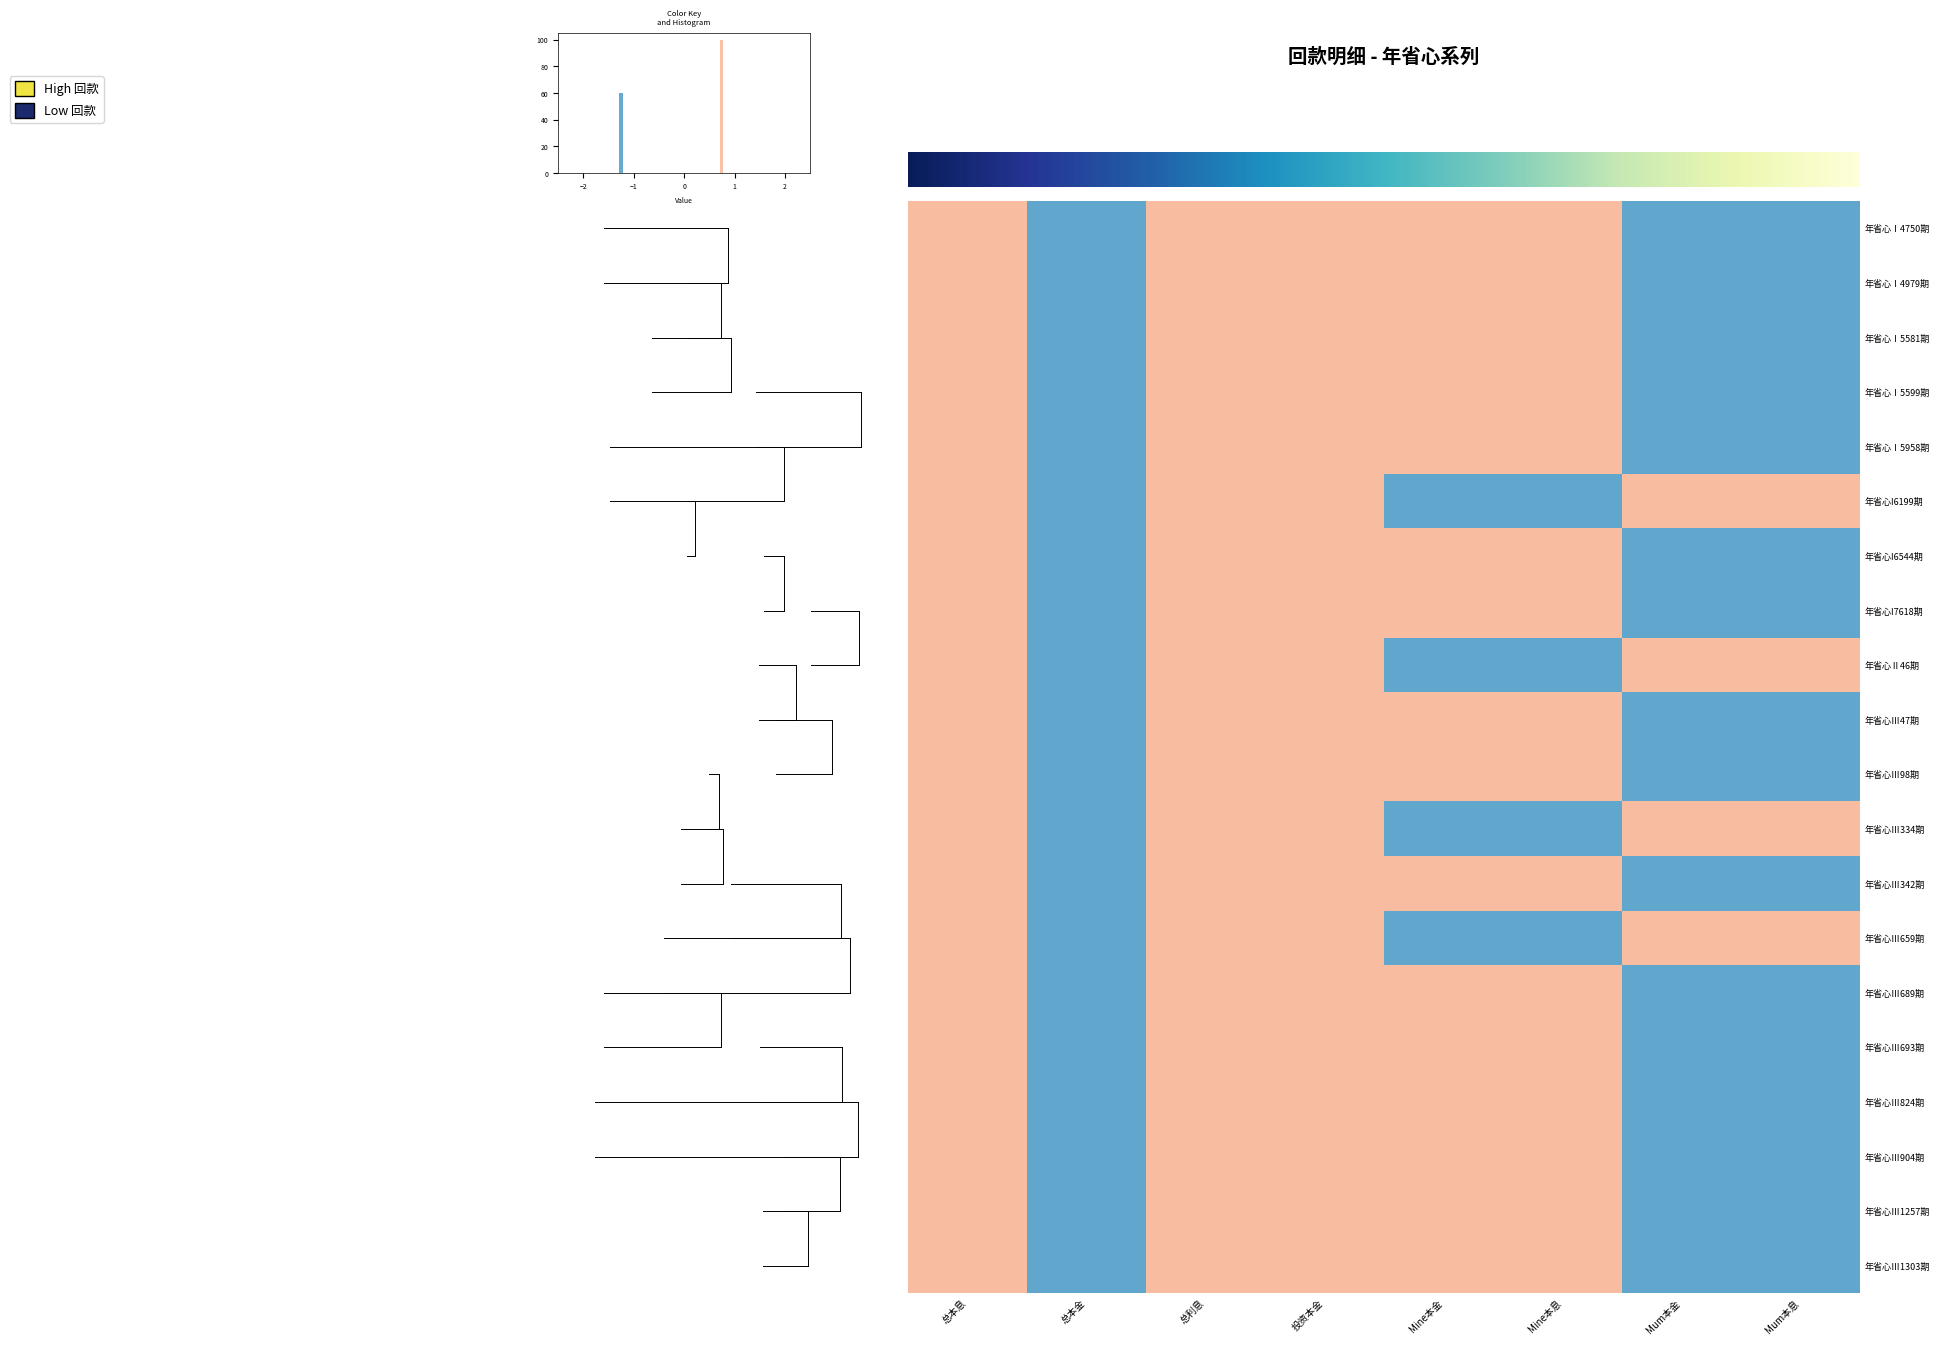

What is the difference between the second highest and minimum values in the 年省心Ⅲ342期 series?

2.1